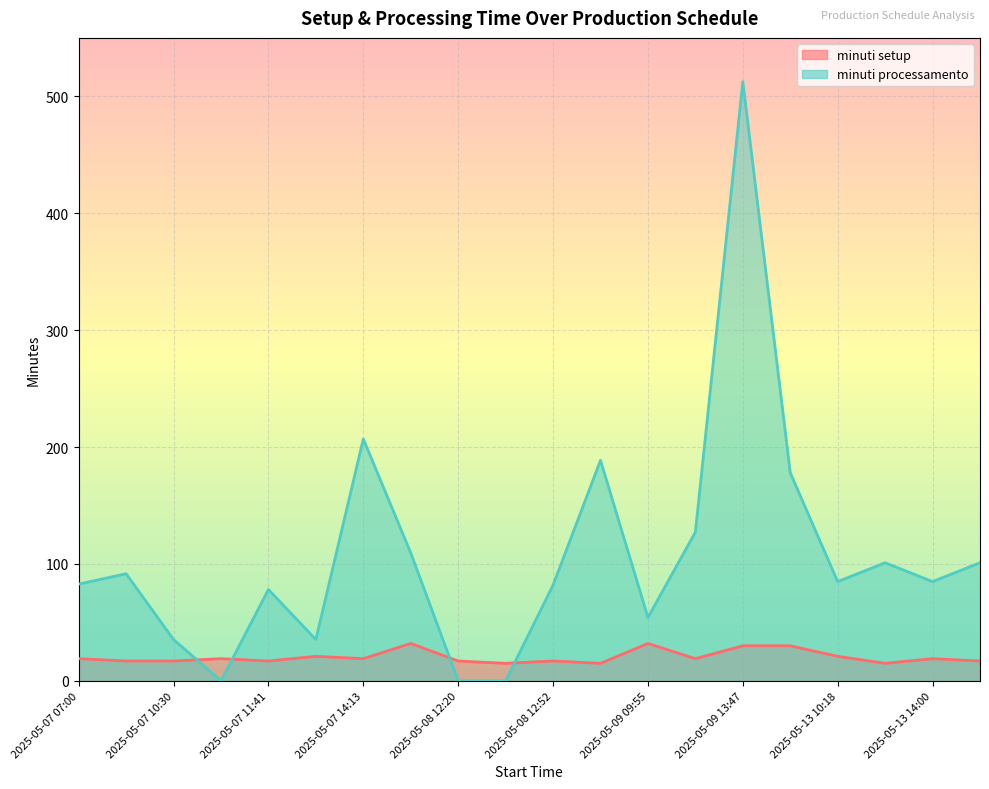

At which category does minuti setup reach its first local valley?

2025-05-07 11:41